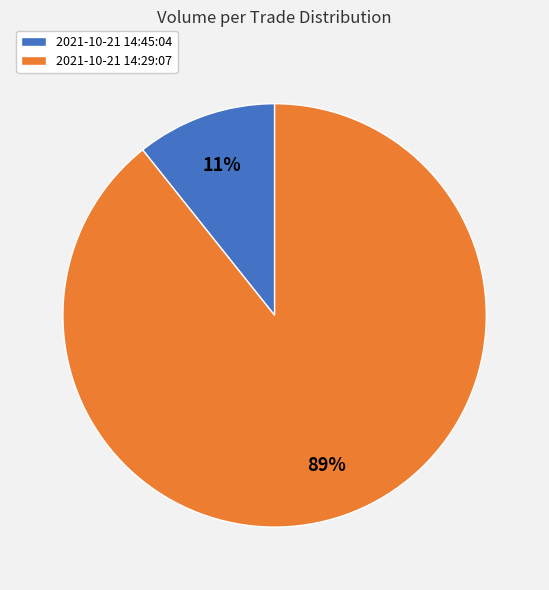

Which slice is the smallest?

2021-10-21 14:45:04